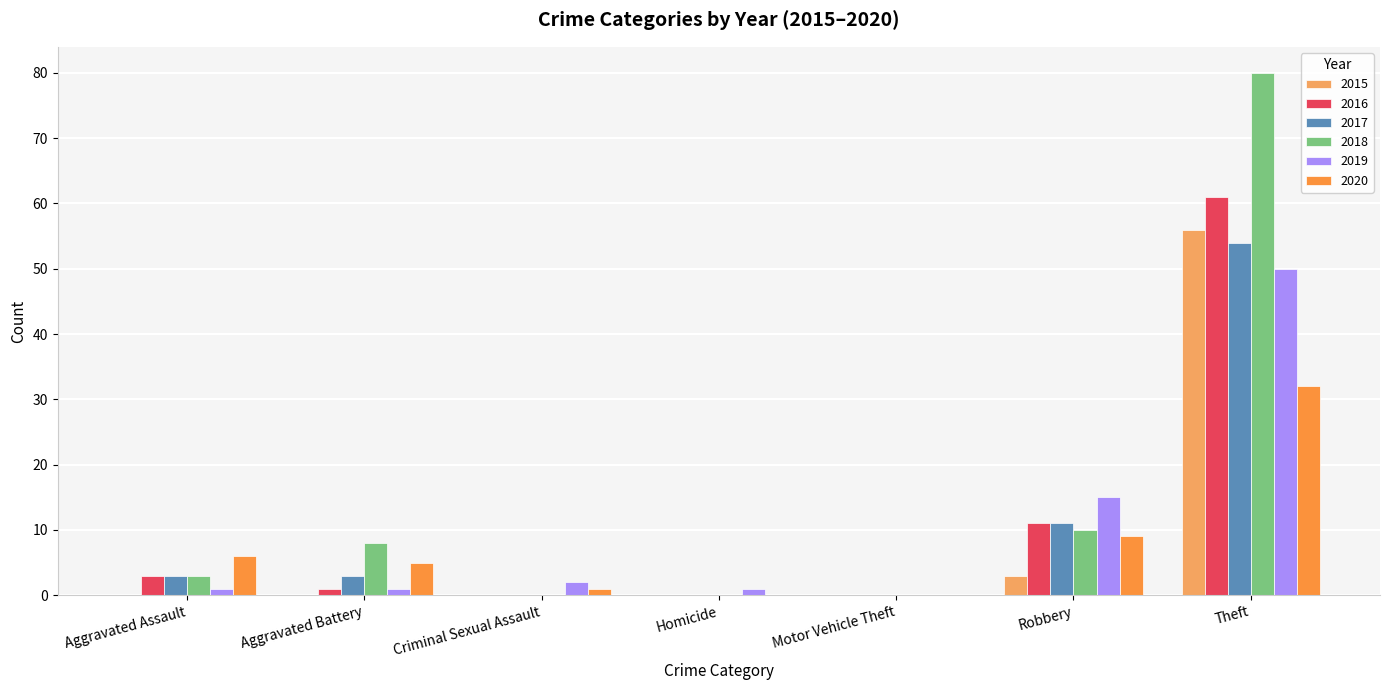

Which category has the highest value in the 2018 series?

Theft